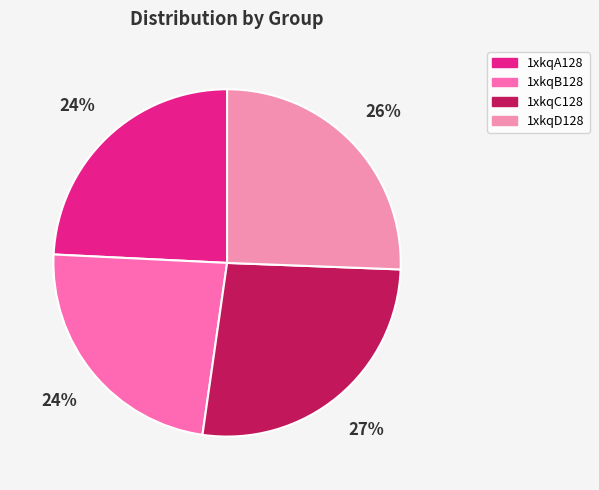

To the nearest percent, what portion does 1xkqB128 represent?

24%